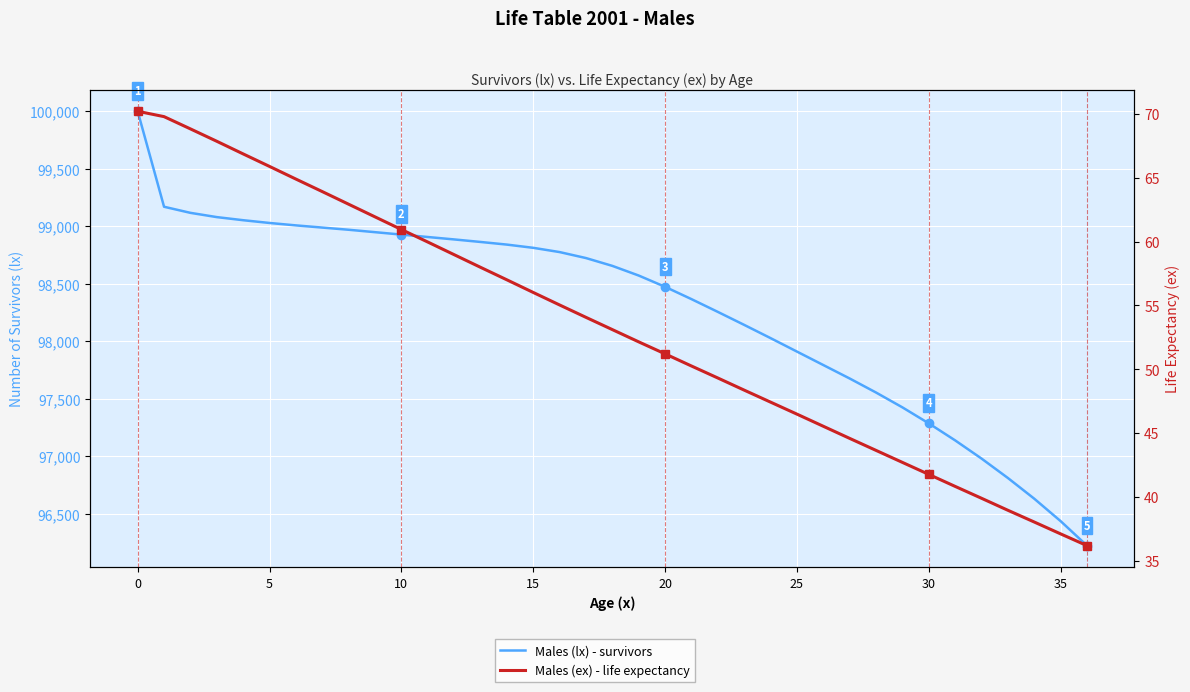

True or false: Males (ex) - life expectancy and Males (lx) - survivors cross at least once.

False